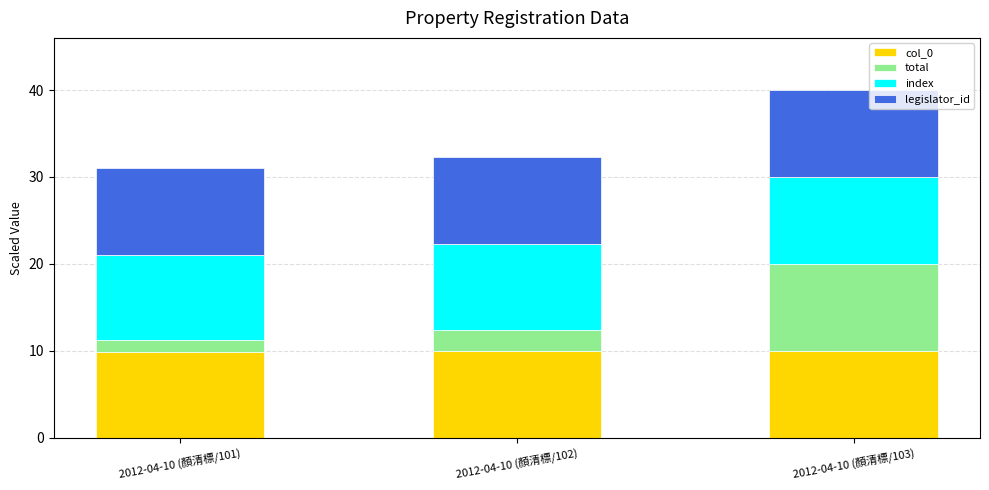

What is the average value of the col_0 series?

9.9